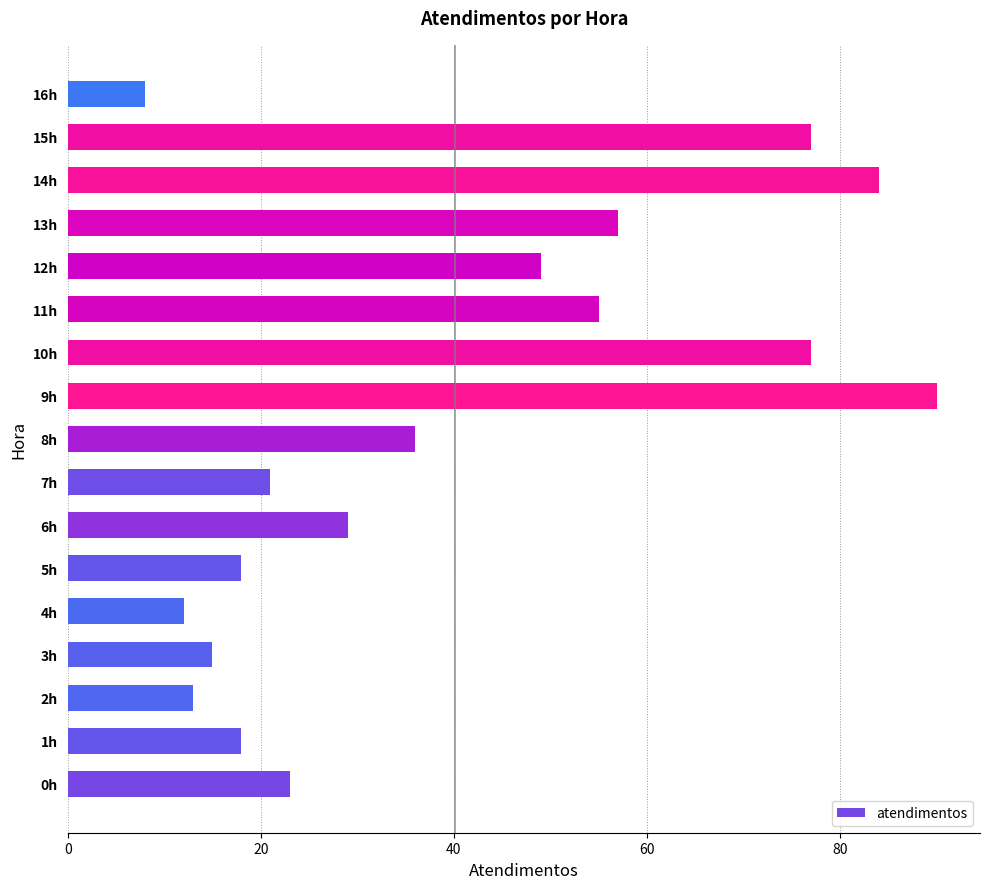

What is the smallest value displayed?

8